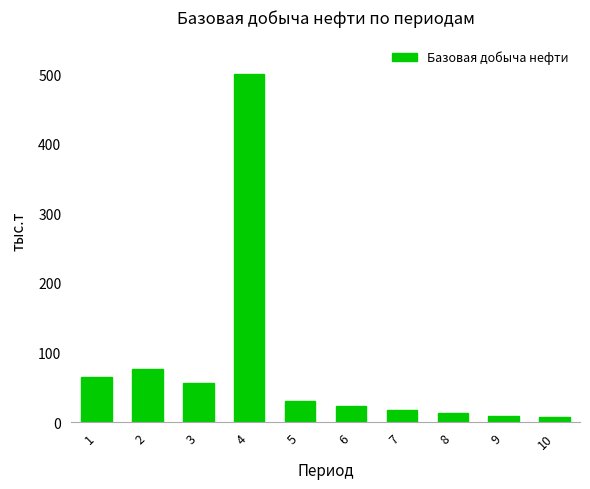

Where does the data first go above 30?

1